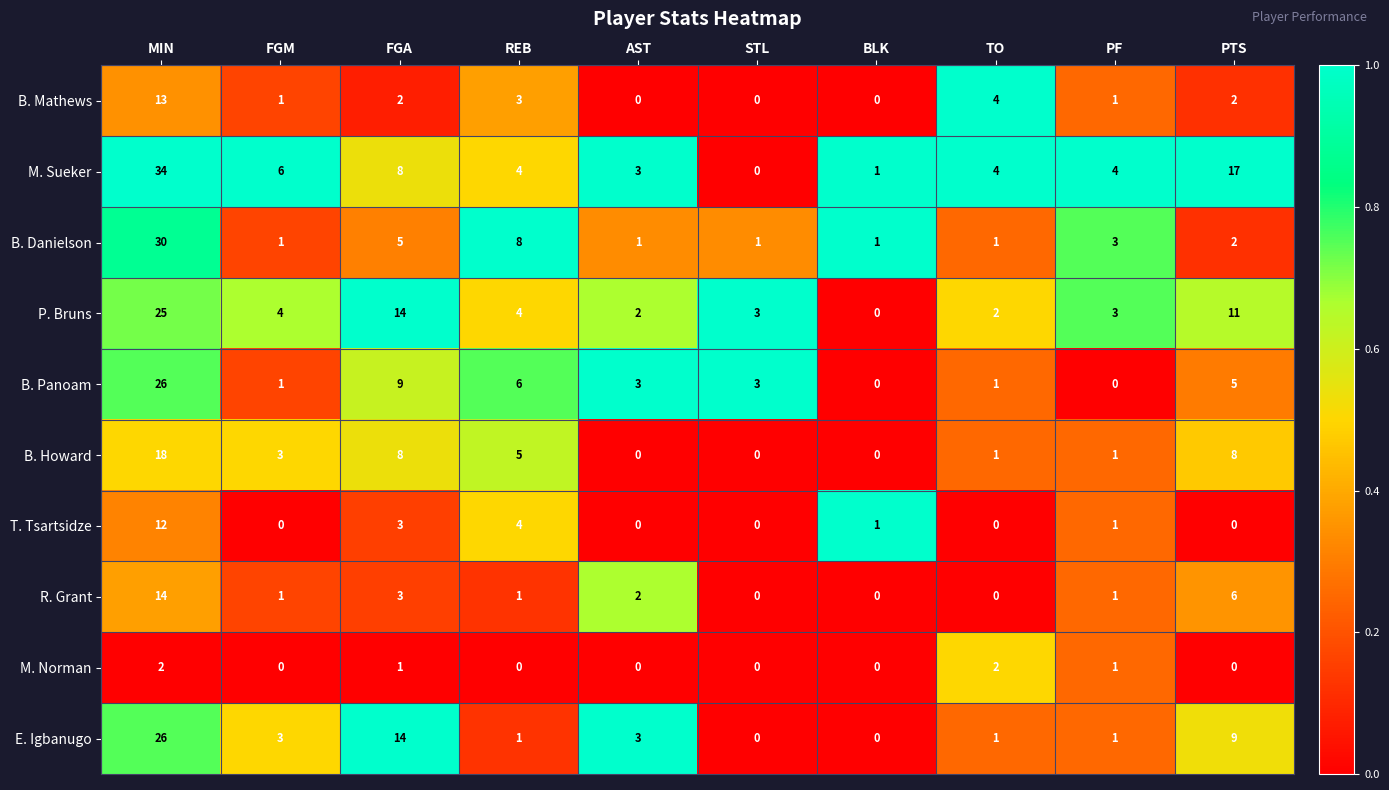

At which label does R. Grant first exceed 1?

MIN